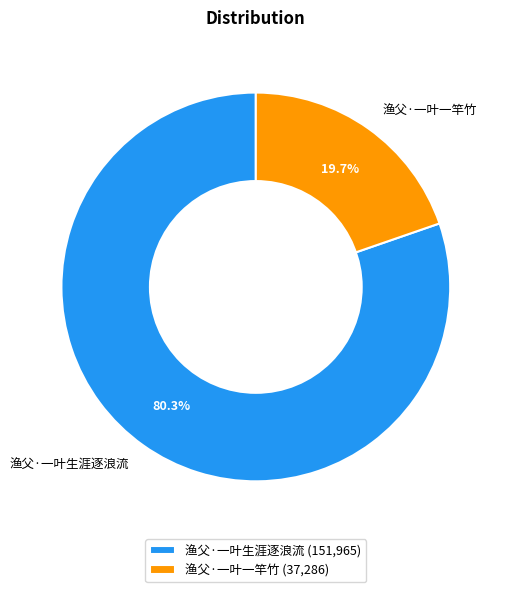

Between 渔父·一叶生涯逐浪流 and 渔父·一叶一竿竹, which is larger?

渔父·一叶生涯逐浪流